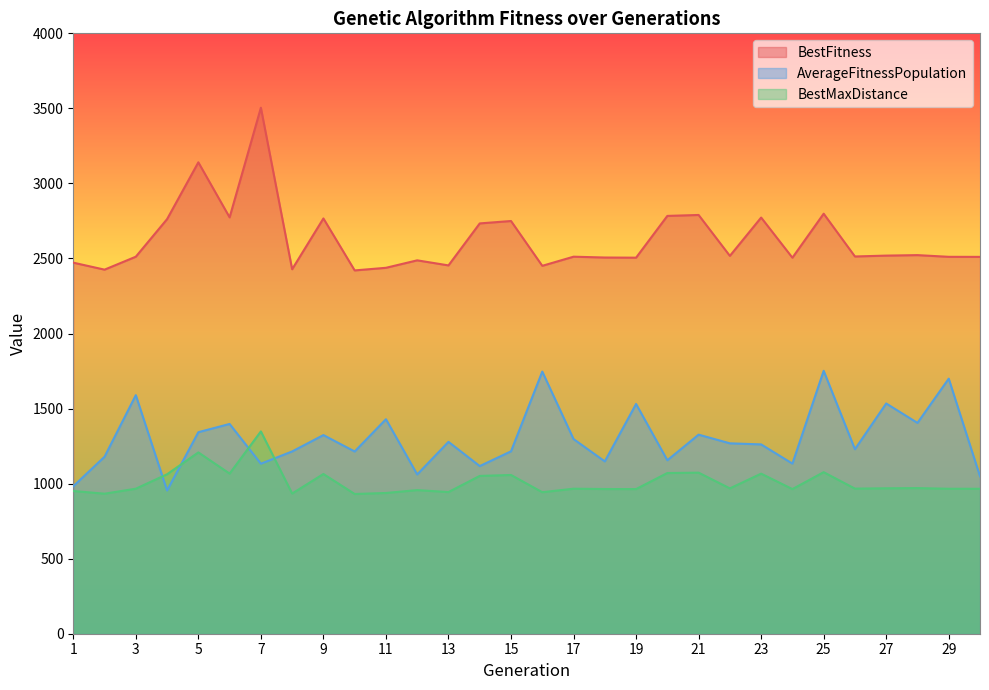

Does the chart have visible grid lines?

No